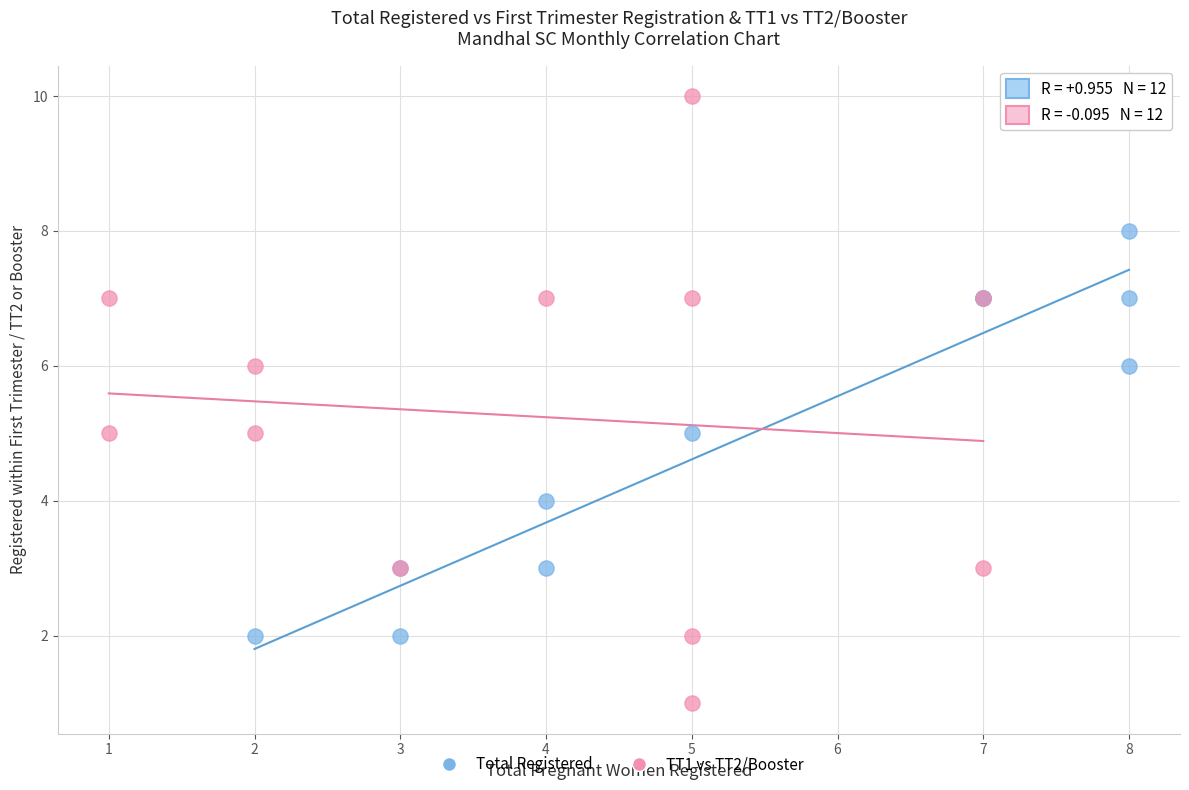

Which series contains the lowest Y value?

TT1 vs TT2/Booster